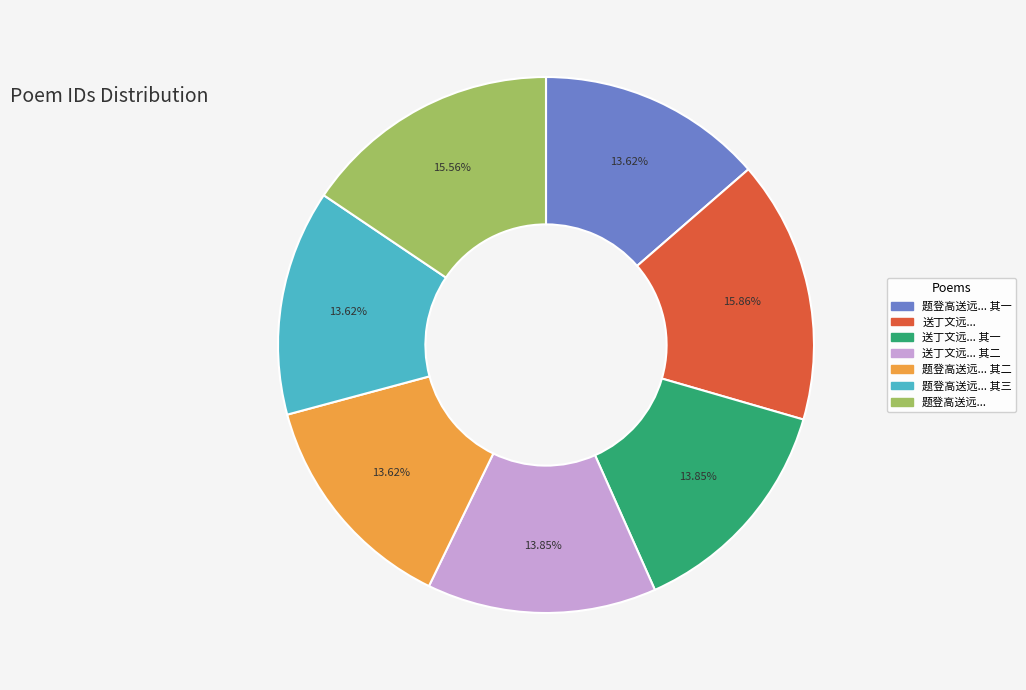

Is there any slice that represents more than half of the pie?

No